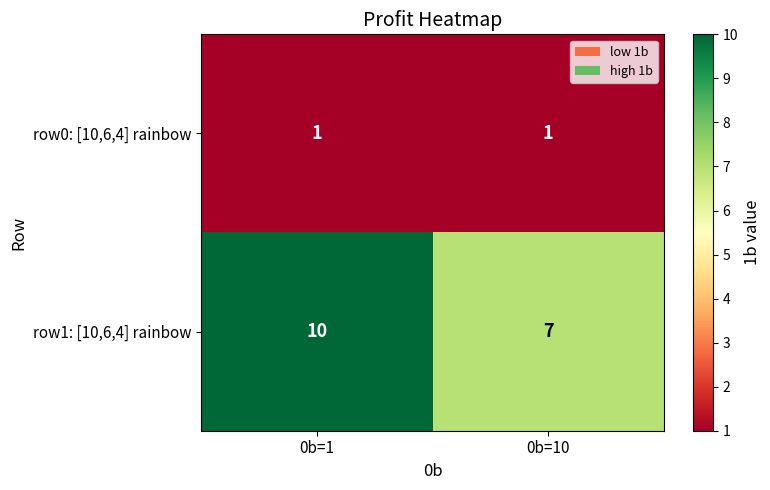

What is the sum of all row1: [10,6,4] rainbow values?

17